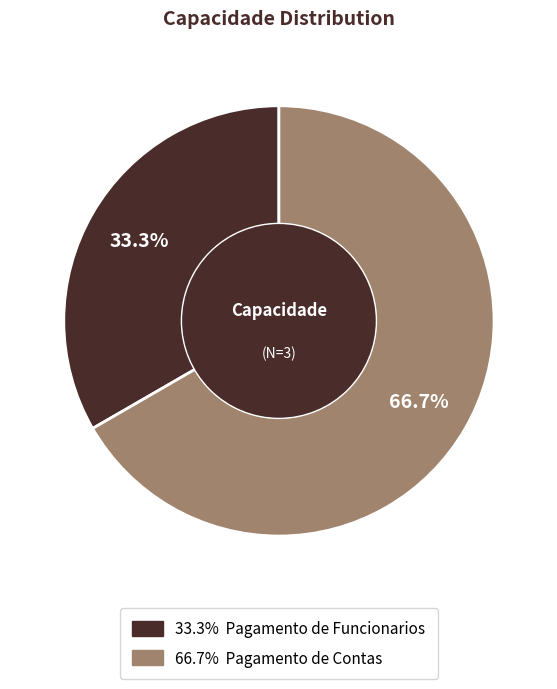

Count the number of slices in the pie.

2